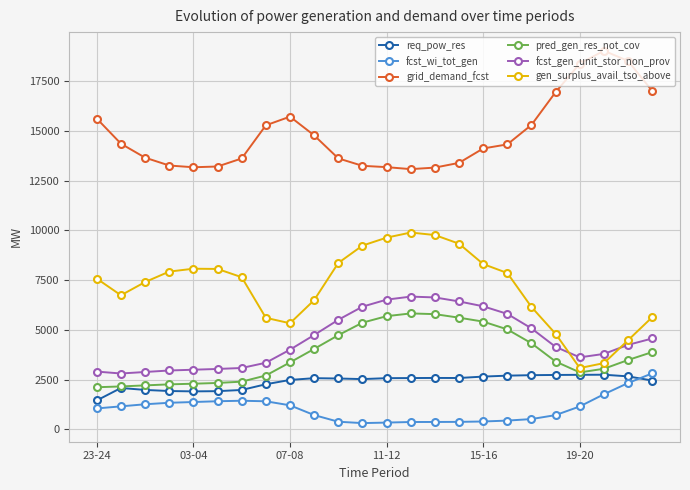

True or false: gen_surplus_avail_tso_above and fcst_wi_tot_gen cross at least once.

False